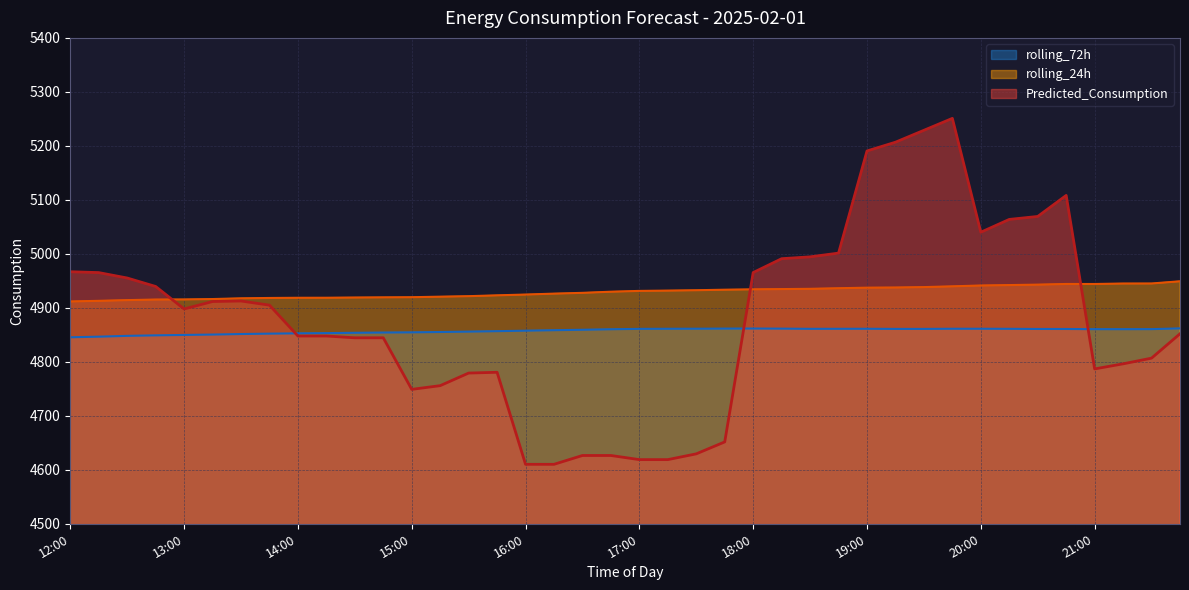

What value does the Predicted_Consumption series have at 18:00?

4965.4